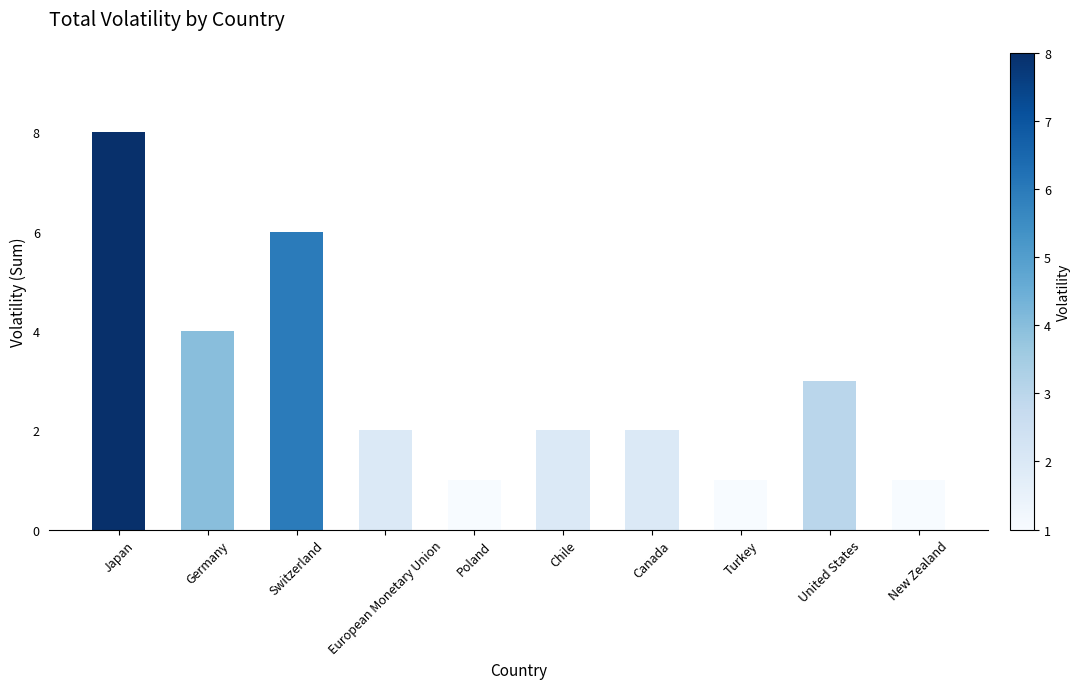

Reading left to right, transcribe all the data shown in this chart.

8	4	6	2	1	2	2	1	3	1